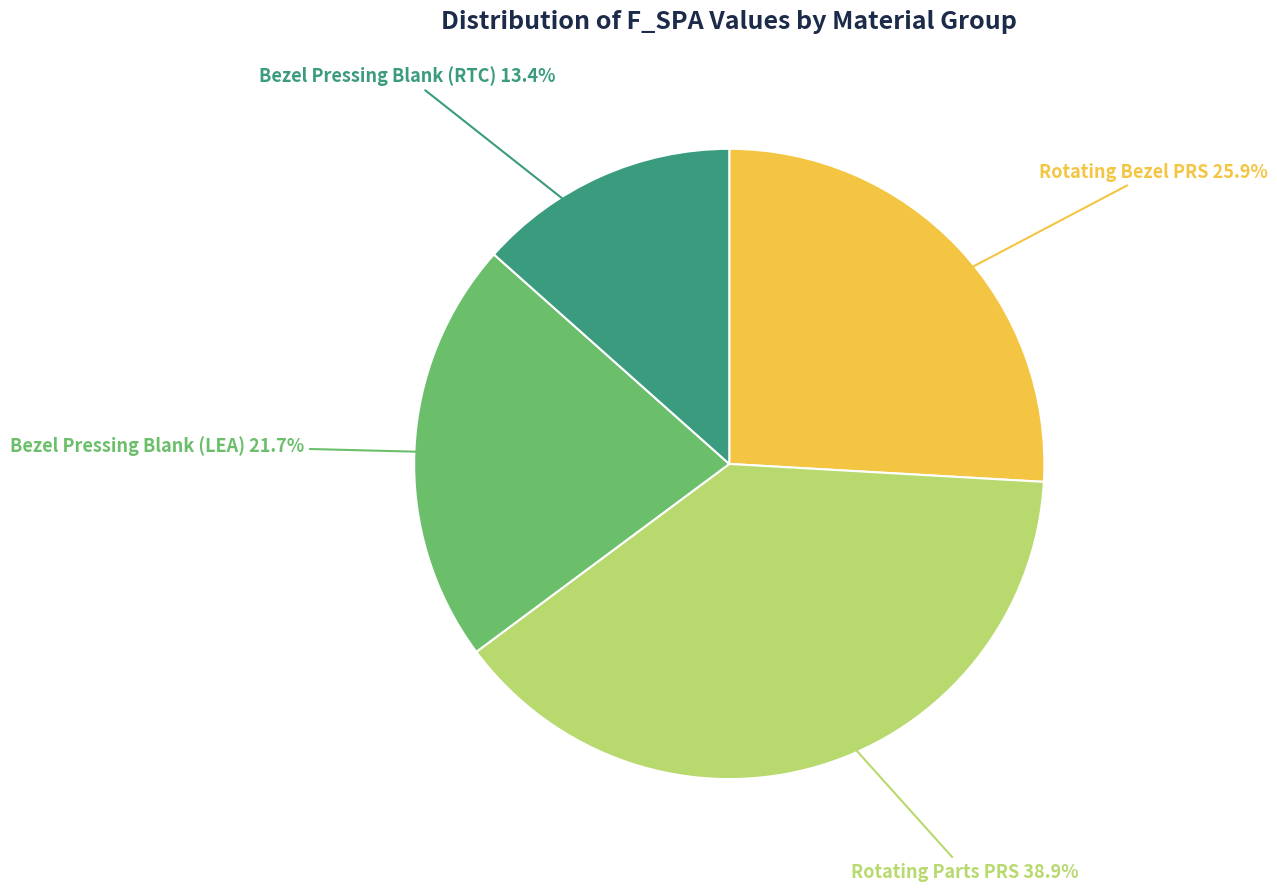

Combined, do Rotating Parts PRS and Bezel Pressing Blank (RTC) account for over 50%?

Yes